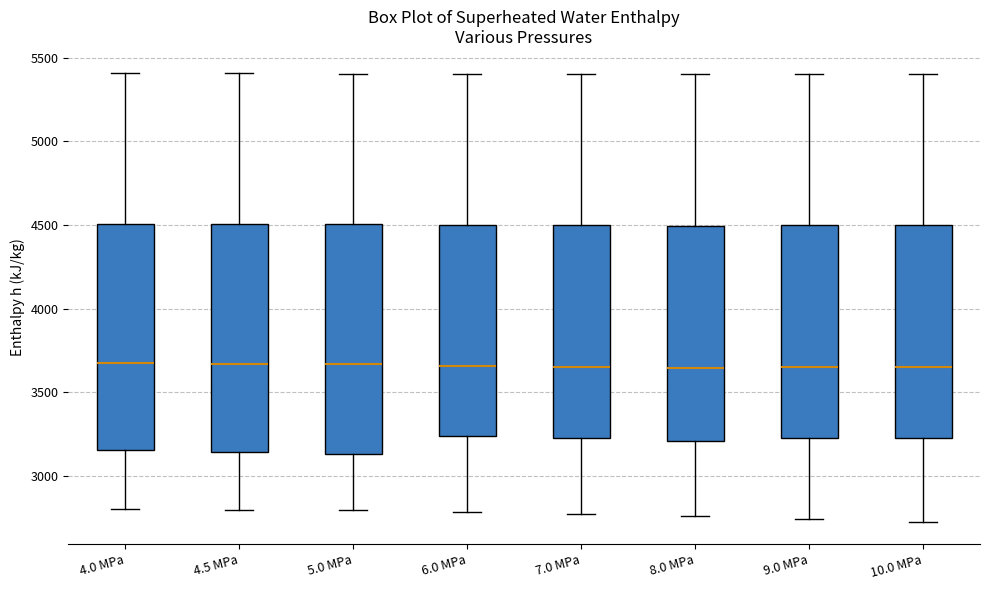

Reading left to right, read every box against the y-axis: the position of its median line, the range the box covers, and the ends of its whiskers. The values are not printed on the chart, so give them approximately, as read against the axis.

4.0 MPa: median 3650, box 3150 to 4500, whiskers 2800 to 5400
4.5 MPa: median 3650, box 3150 to 4500, whiskers 2800 to 5400
5.0 MPa: median 3650, box 3150 to 4500, whiskers 2800 to 5400
6.0 MPa: median 3650, box 3250 to 4500, whiskers 2800 to 5400
7.0 MPa: median 3650, box 3200 to 4500, whiskers 2750 to 5400
8.0 MPa: median 3650, box 3200 to 4500, whiskers 2750 to 5400
9.0 MPa: median 3650, box 3200 to 4500, whiskers 2750 to 5400
10.0 MPa: median 3650, box 3200 to 4500, whiskers 2750 to 5400